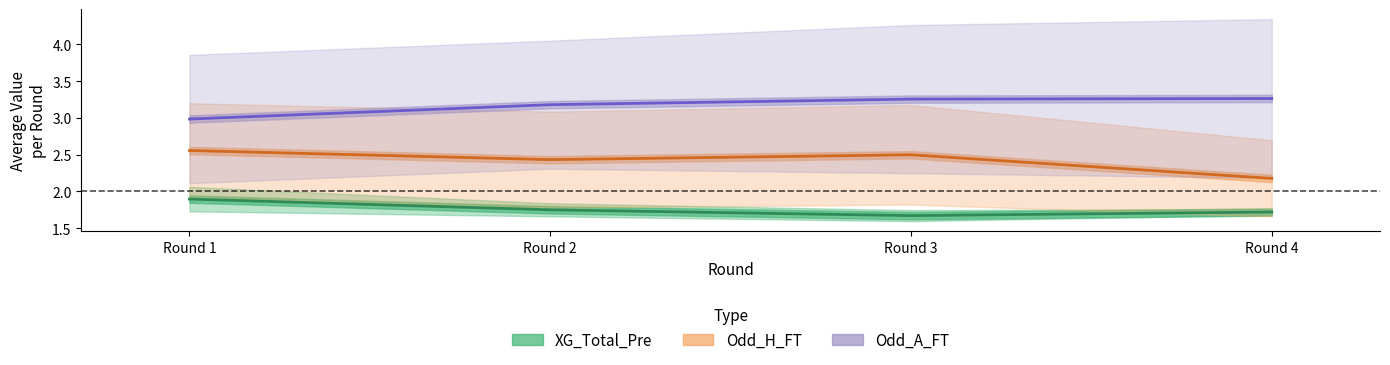

The value of Odd_H_FT at Round 2 is 2.4. True or false?

True